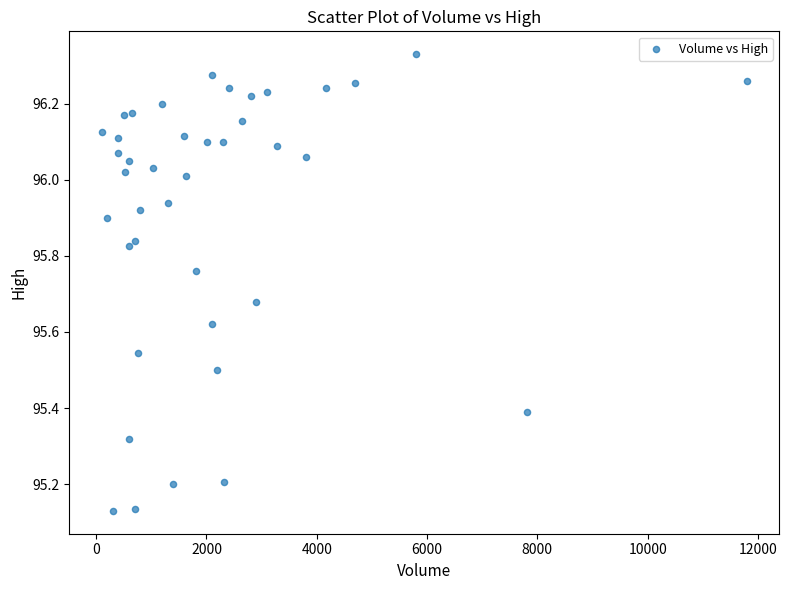

What is the range of X values (max minus min)?

11700.0